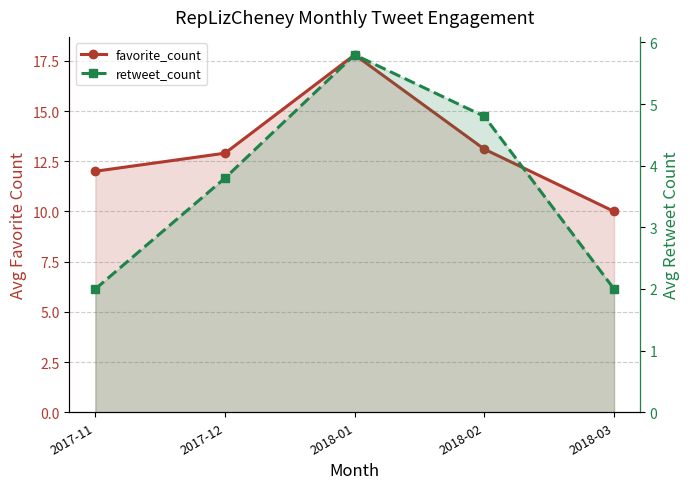

What are all the series names shown in the legend?

favorite_count, retweet_count